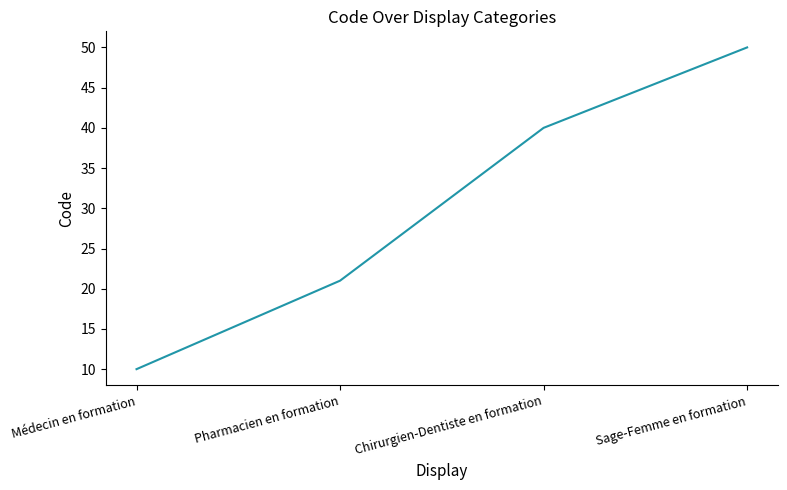

What is the change in value from Médecin en formation to Chirurgien-Dentiste en formation?

+30